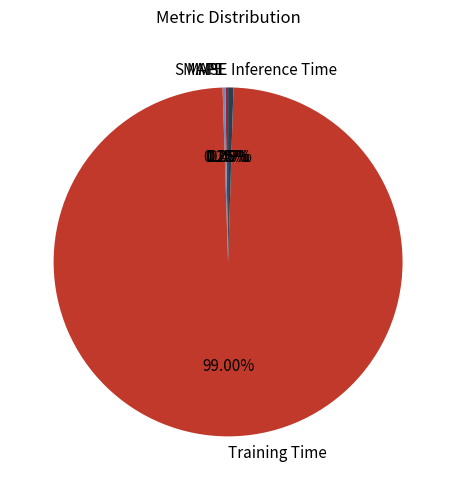

Does Inference Time account for over 50% of the chart?

No